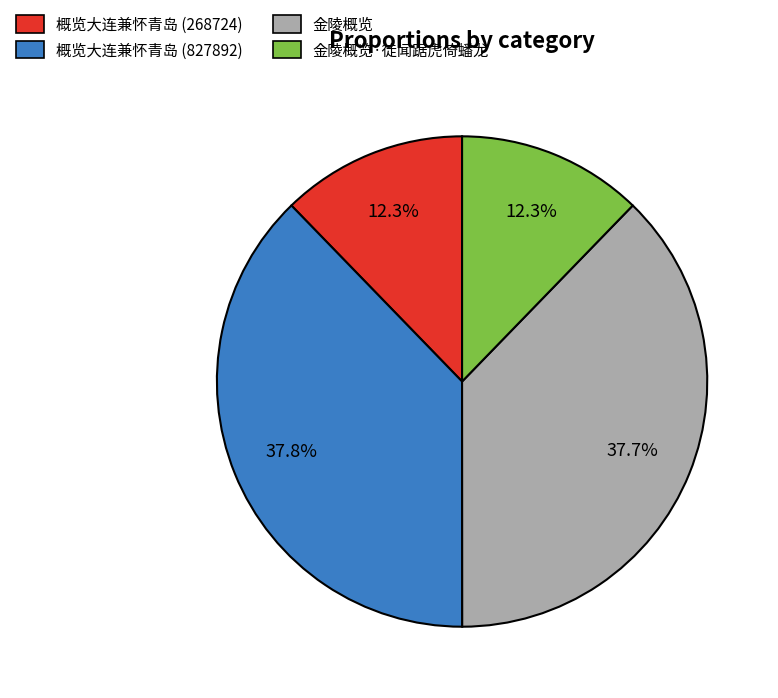

Is there a majority slice in this chart?

No